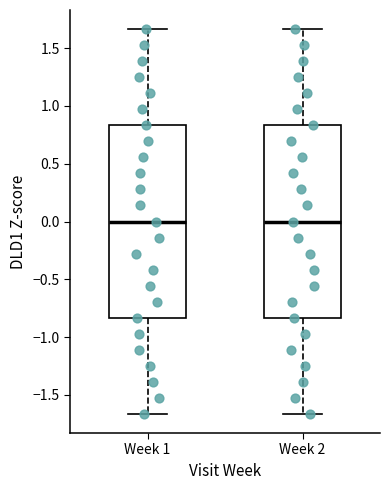

Reading left to right, read every box against the y-axis: the position of its median line, the range the box covers, and the ends of its whiskers. The values are not printed on the chart, so give them approximately, as read against the axis.

Week 1: median 0.00, box -0.85 to 0.85, whiskers -1.65 to 1.65
Week 2: median 0.00, box -0.85 to 0.85, whiskers -1.65 to 1.65